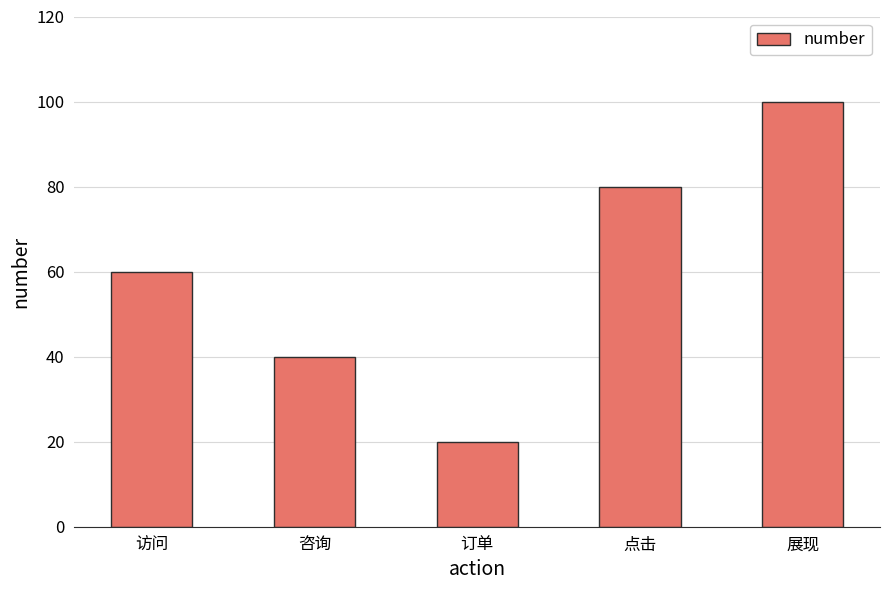

Between 访问 and 订单, which is larger?

访问